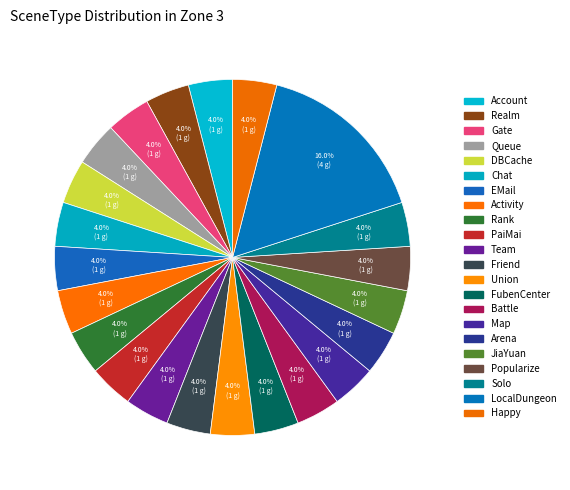

To the nearest percent, what percentage of the pie is Friend?

4%